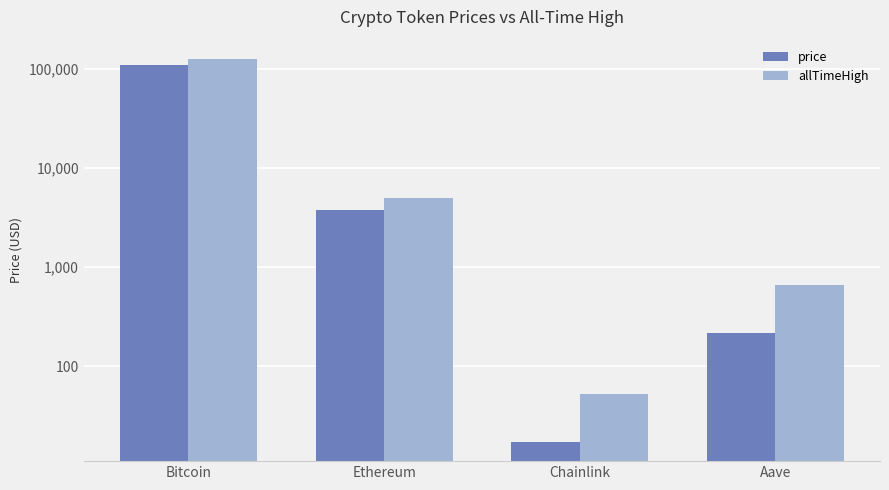

Is it true that price equals 218.2 at Aave?

True